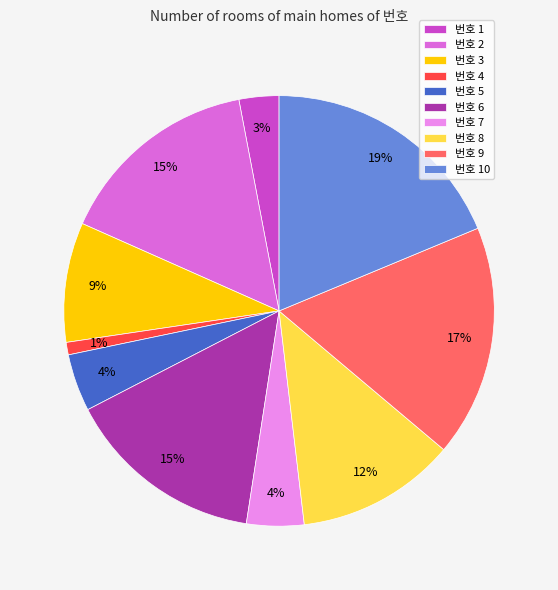

To the nearest percent, what is the difference between the largest and smallest slice percentages?

18%